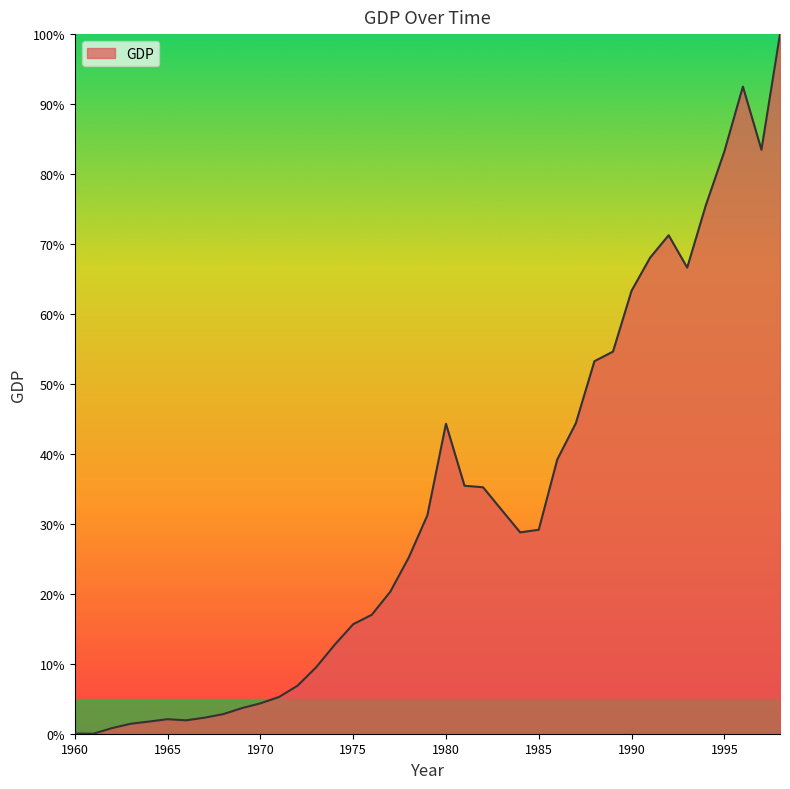

What is the maximum value shown in the chart?

100.0